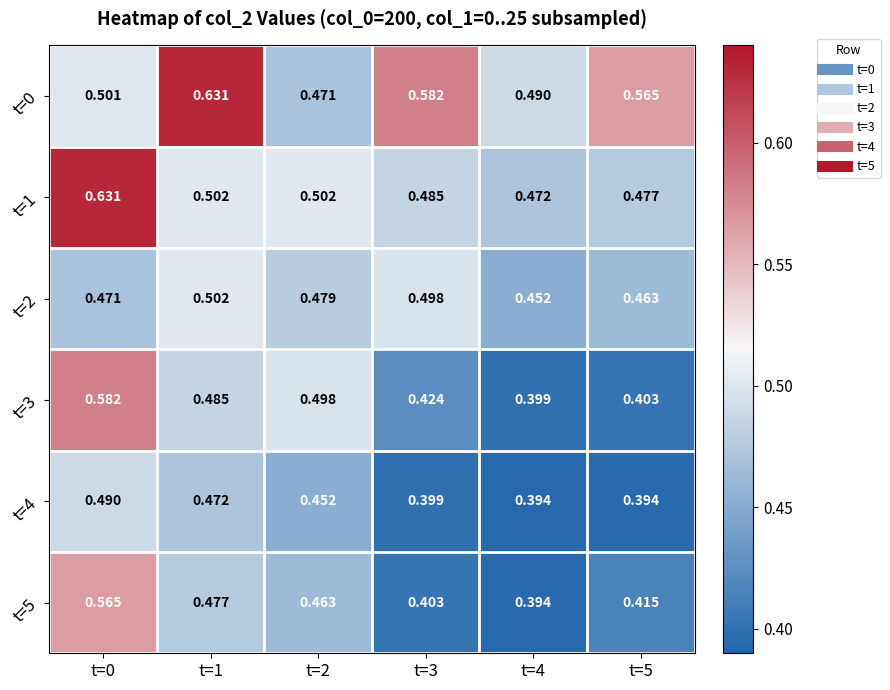

How many categories are shown in the chart?

6